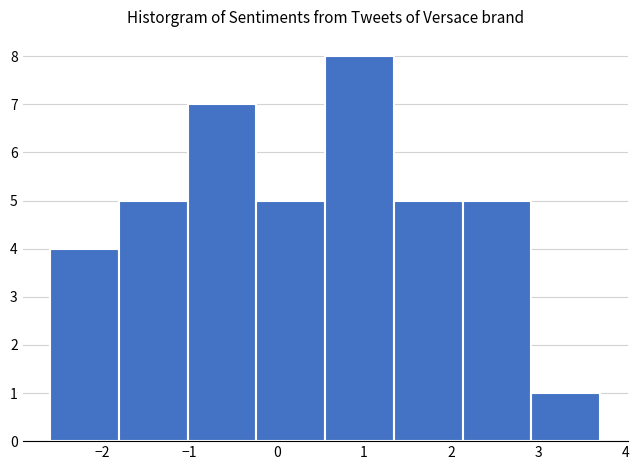

Reading left to right, list every bar in this chart as the range it spans on the x-axis followed by its height. Neither the bar edges nor the heights are printed on the chart, so give them approximately, as read against the axes.

-2.6 to -1.8: 4
-1.8 to -1.0: 5
-1.0 to -0.2: 7
-0.2 to 0.6: 5
0.6 to 1.3: 8
1.3 to 2.1: 5
2.1 to 2.9: 5
2.9 to 3.7: 1